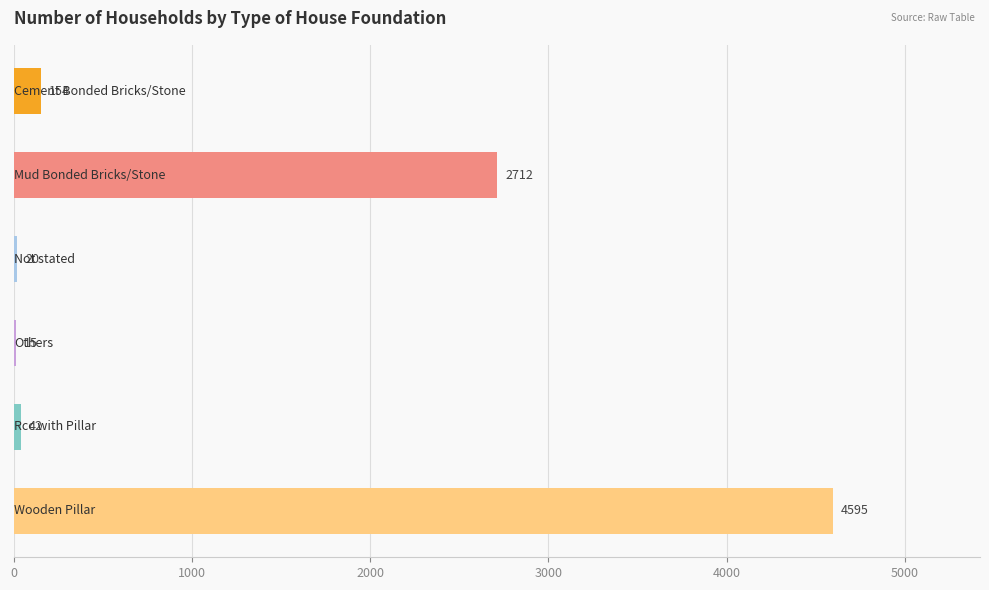

What is the maximum value shown in the chart?

4595